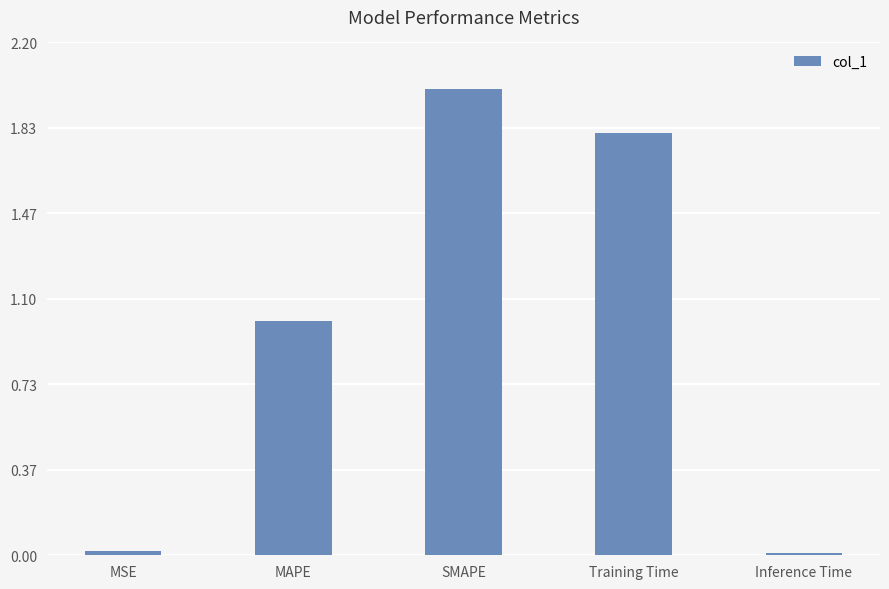

At which category does the chart reach its peak across all series?

SMAPE